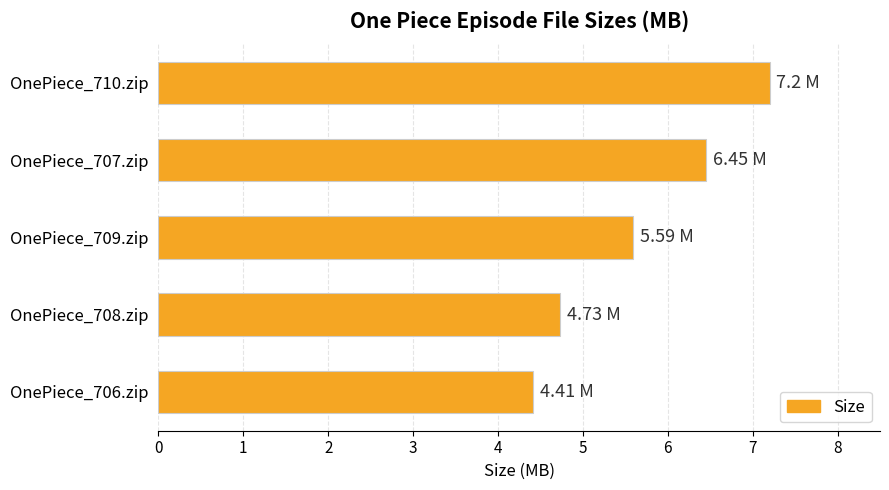

What is the maximum value shown in the chart?

7.2